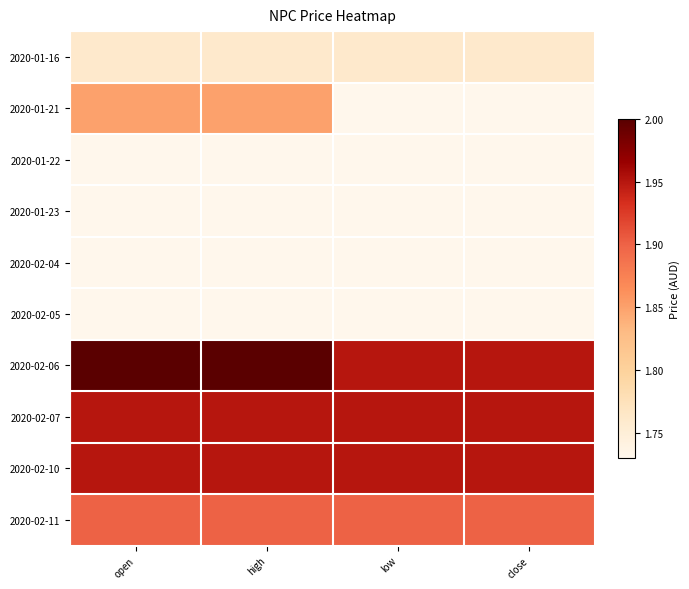

Reading left to right, what are all the values shown in this chart?

2020-01-16: open=1.8	high=1.8	low=1.8	close=1.8
2020-01-21: open=1.9	high=1.9	low=1.7	close=1.7
2020-01-22: open=1.7	high=1.7	low=1.7	close=1.7
2020-01-23: open=1.7	high=1.7	low=1.7	close=1.7
2020-02-04: open=1.7	high=1.7	low=1.7	close=1.7
2020-02-05: open=1.7	high=1.7	low=1.7	close=1.7
2020-02-06: open=2.0	high=2.0	low=1.9	close=1.9
2020-02-07: open=1.9	high=1.9	low=1.9	close=1.9
2020-02-10: open=1.9	high=1.9	low=1.9	close=1.9
2020-02-11: open=1.9	high=1.9	low=1.9	close=1.9